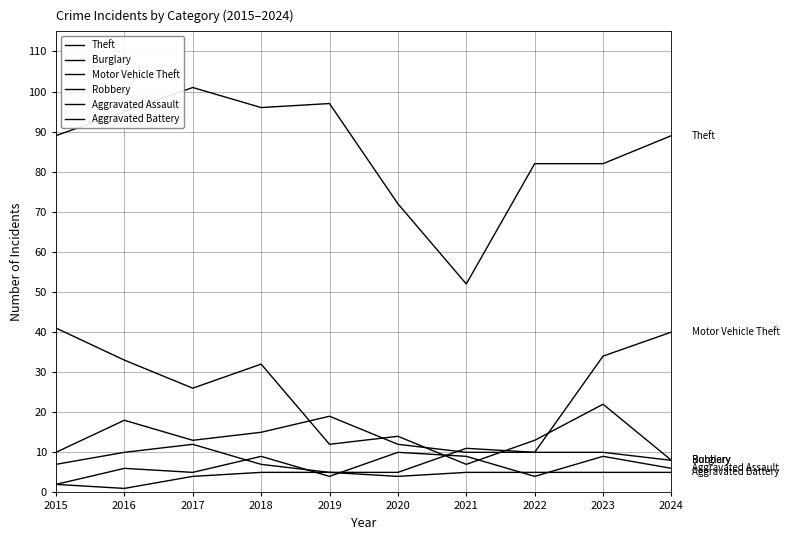

Where is Theft nearest to the value 76?

2020